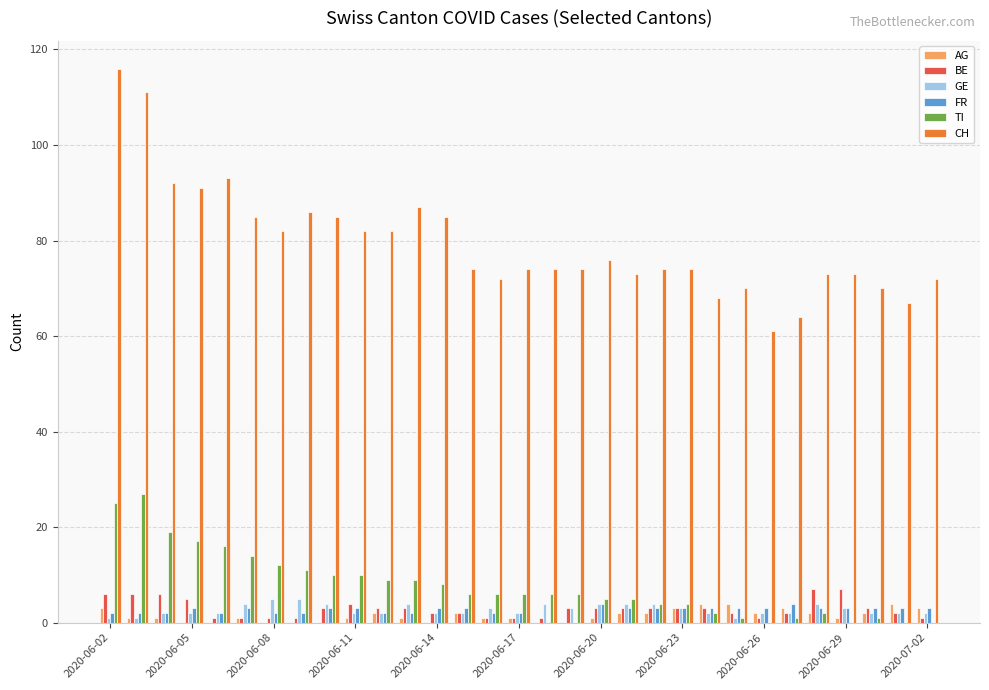

What is the highest value of the FR series?

4